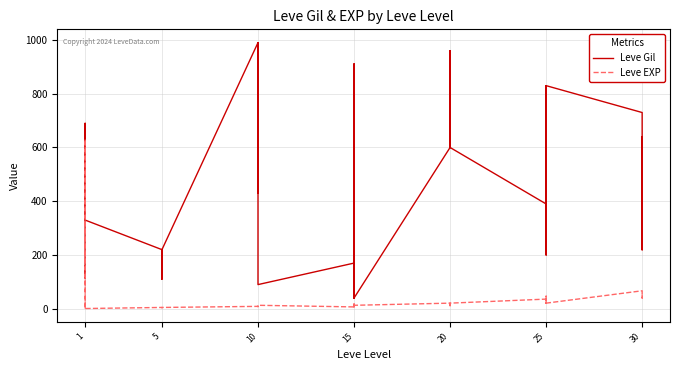

What is the maximum value for Leve EXP?

630